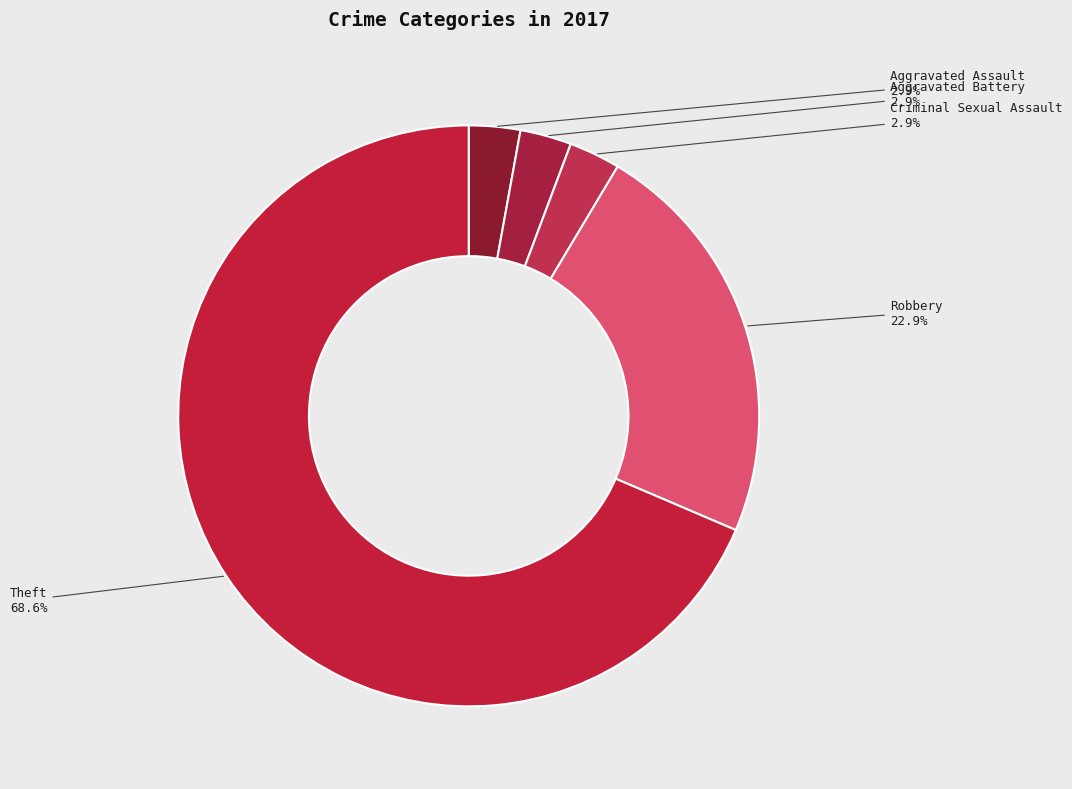

How many slices are in this pie chart?

5